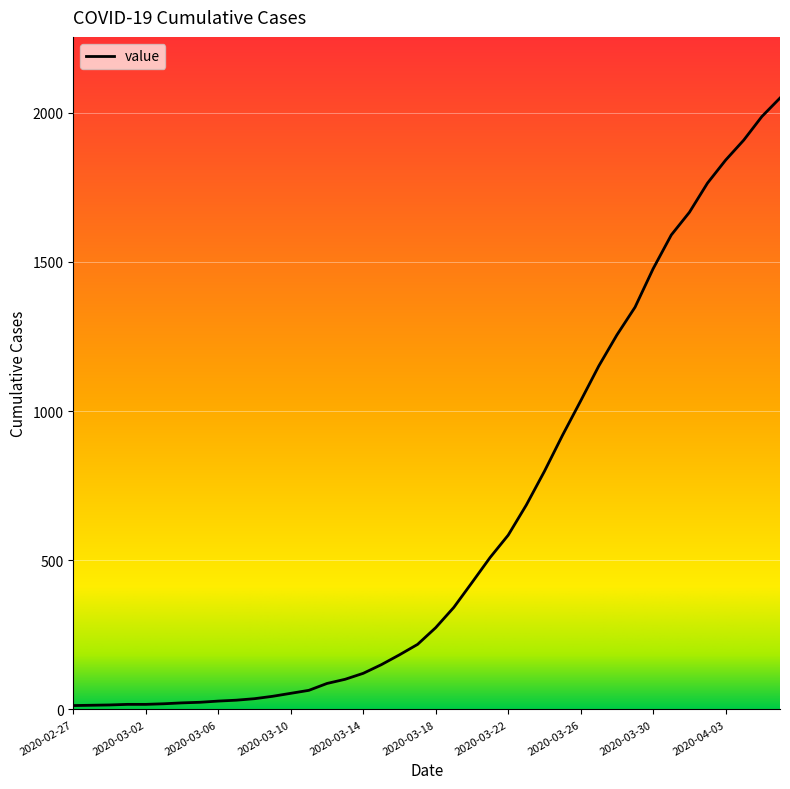

What is the difference between the maximum and second lowest values?

2035